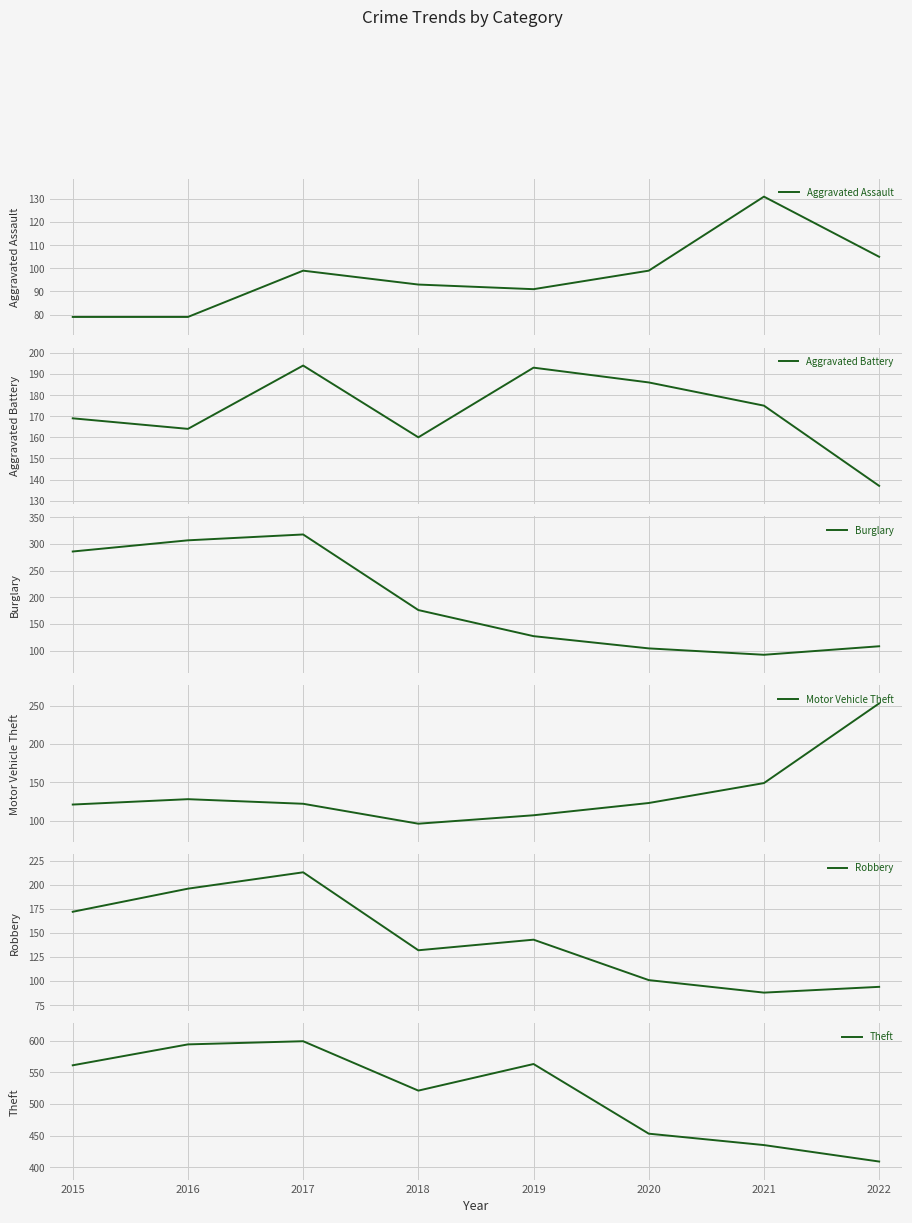

True or false: Motor Vehicle Theft and Theft intersect in this chart.

False